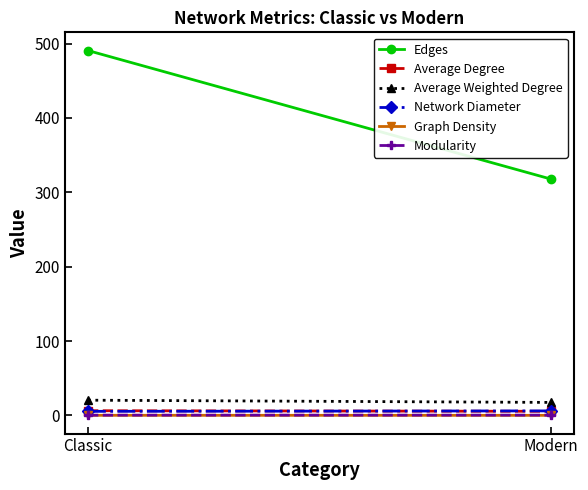

At which category is the sum across all series the highest?

Classic